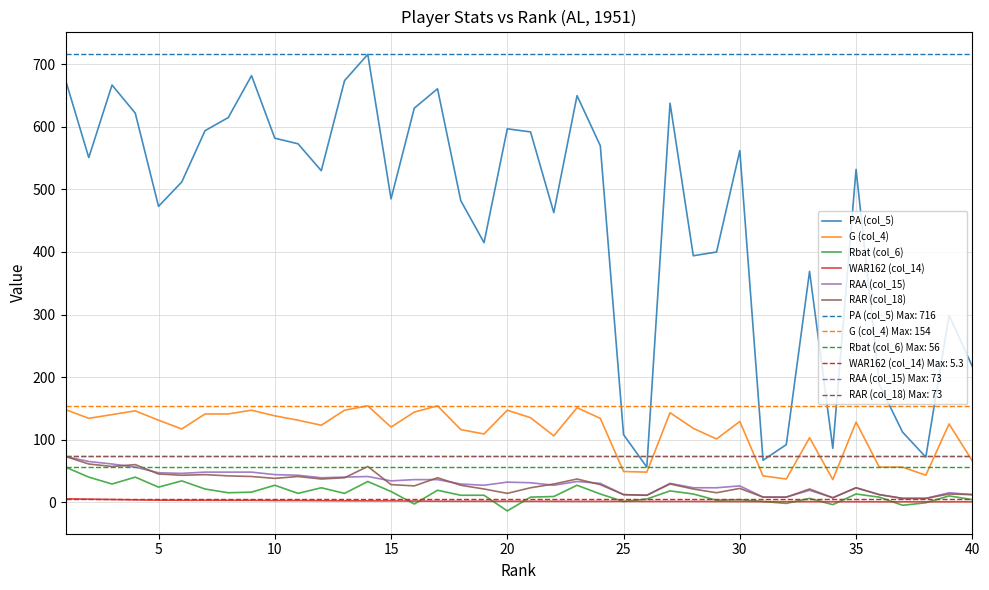

What is the maximum value for G (col_4)?

154.0